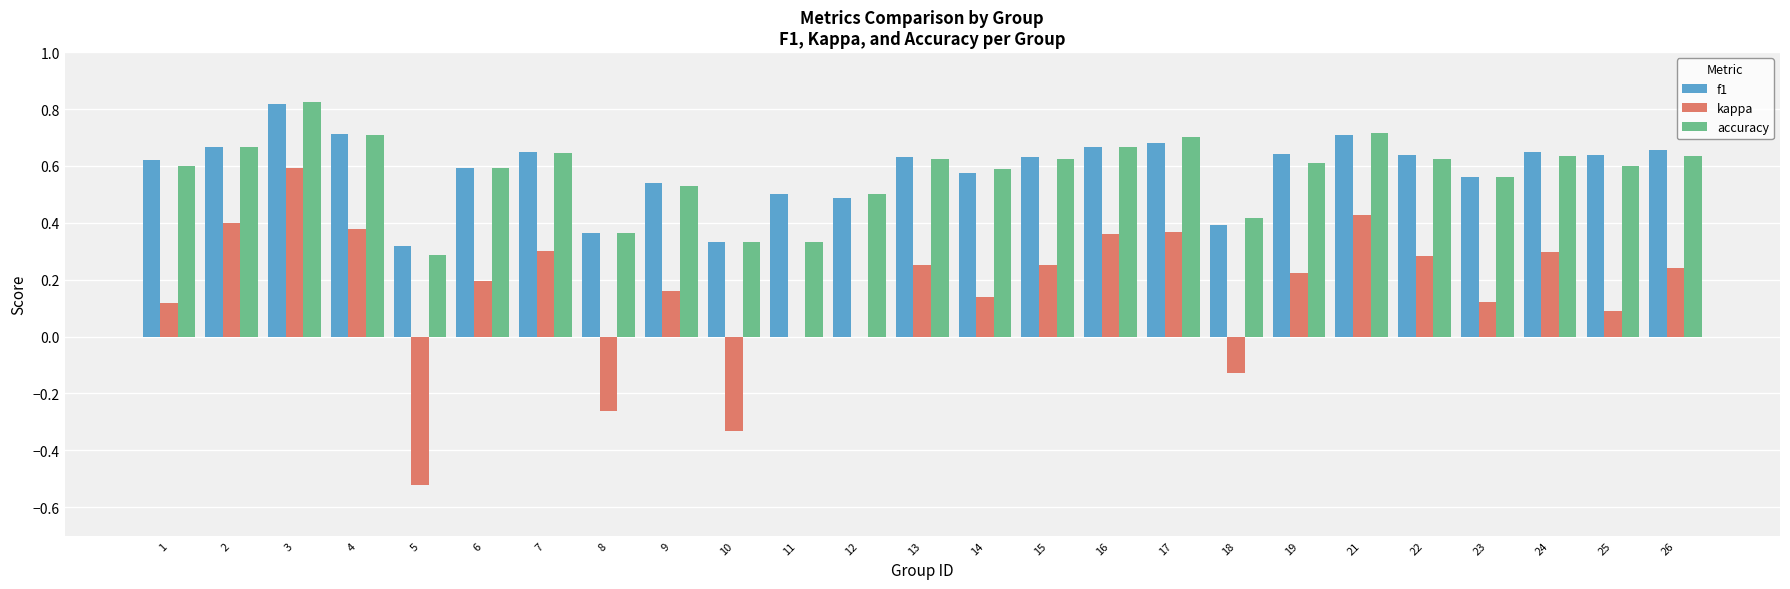

Which category has the highest value in the accuracy series?

3